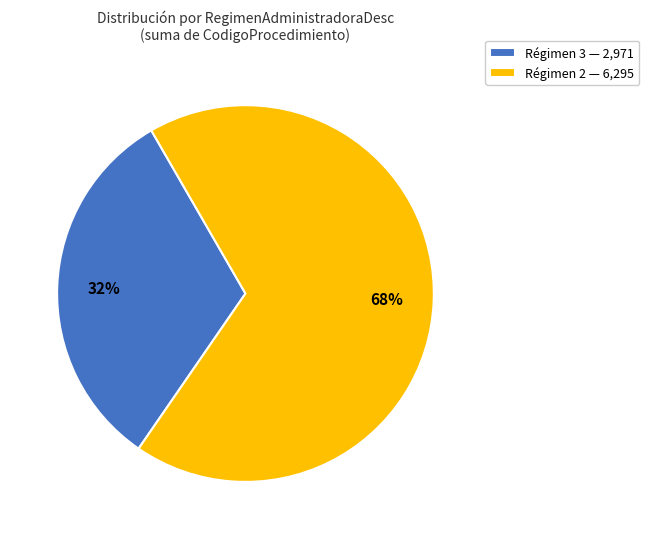

To the nearest percent, what portion does Régimen 2 — 6,295 represent?

68%